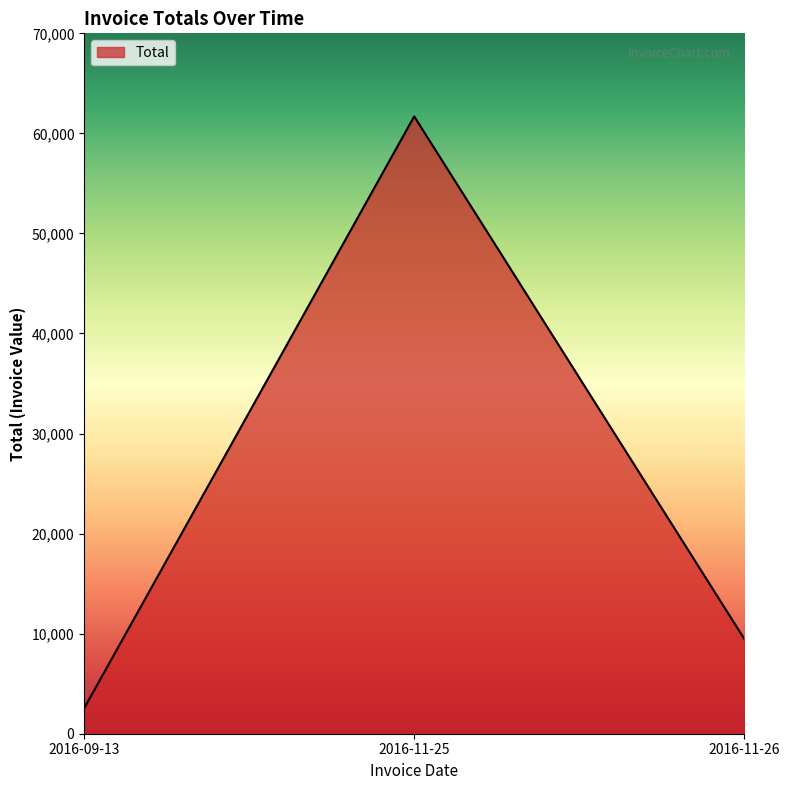

Rank the categories by value from lowest to highest.

2016-09-13, 2016-11-26, 2016-11-25